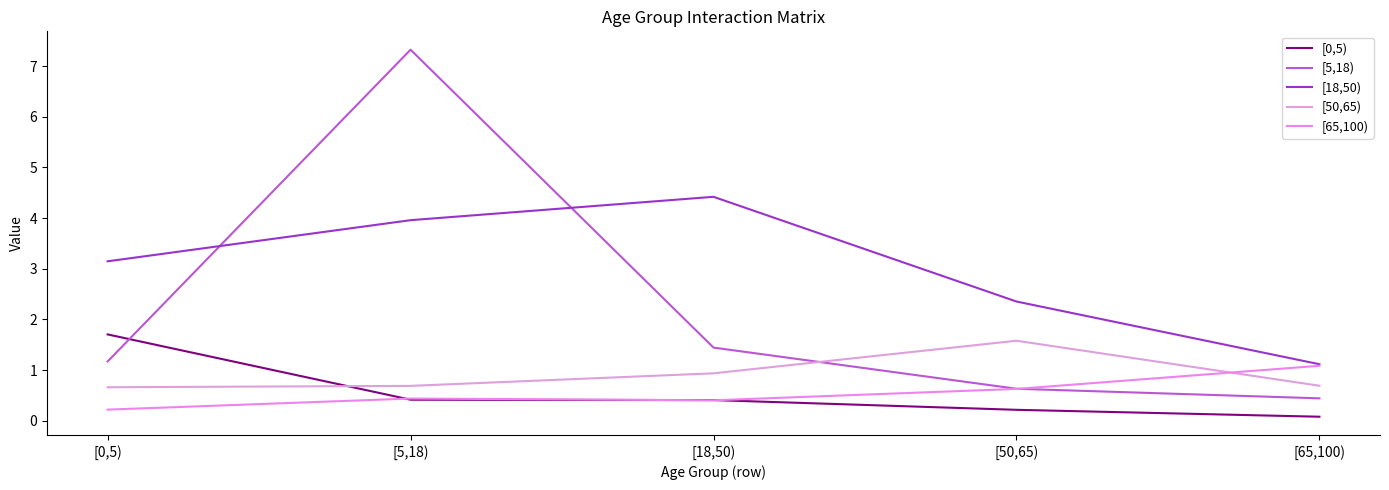

At which label is [5,18) closest to 3?

[18,50)